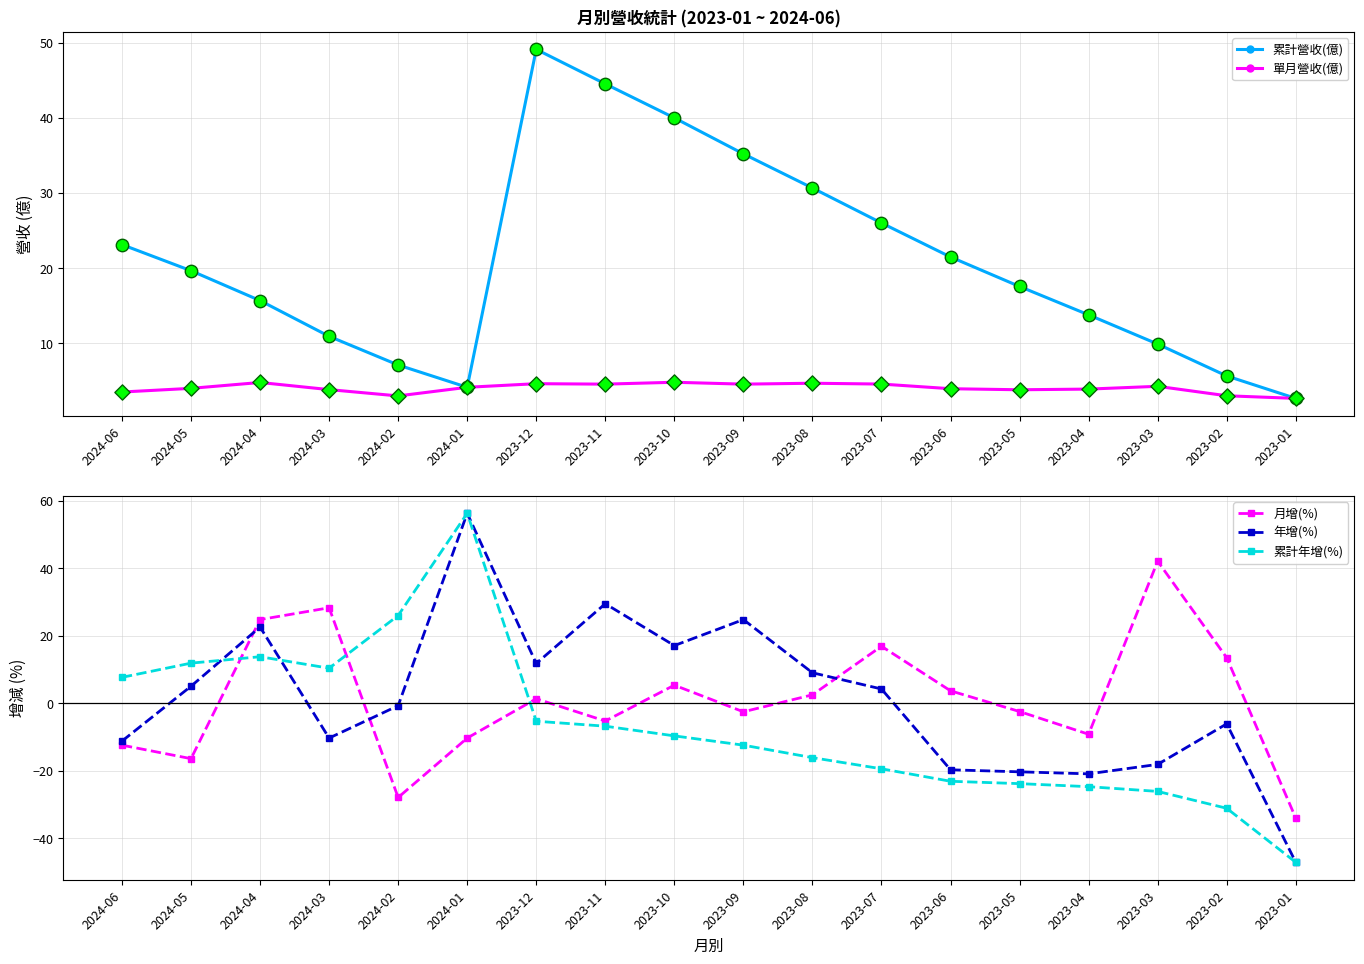

What is the total value across all series at 2024-03?

43.1